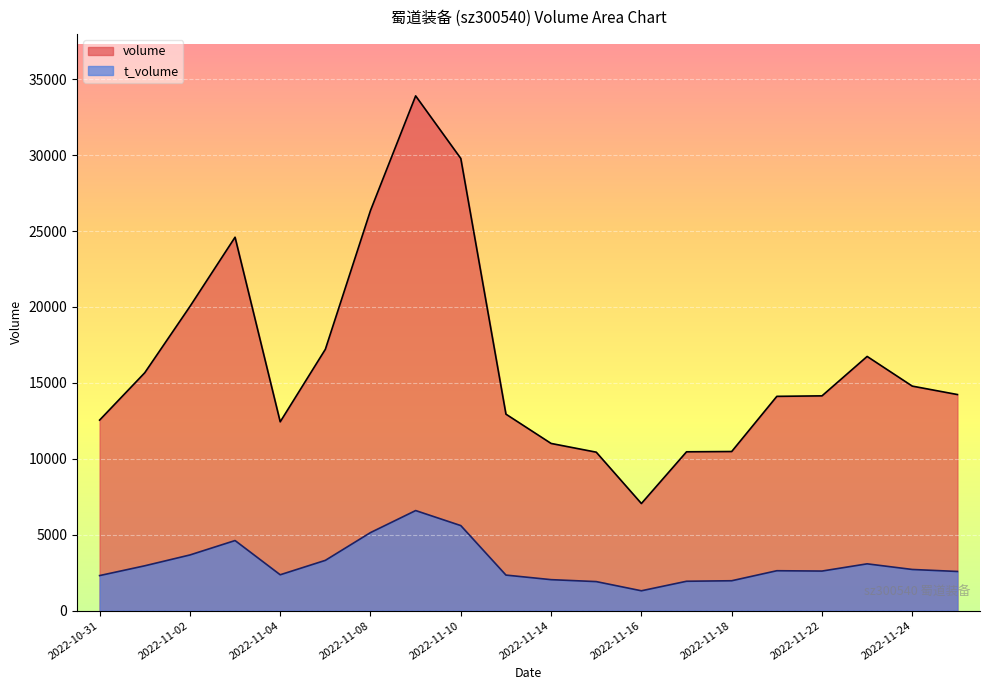

What is the greatest value displayed?

33905